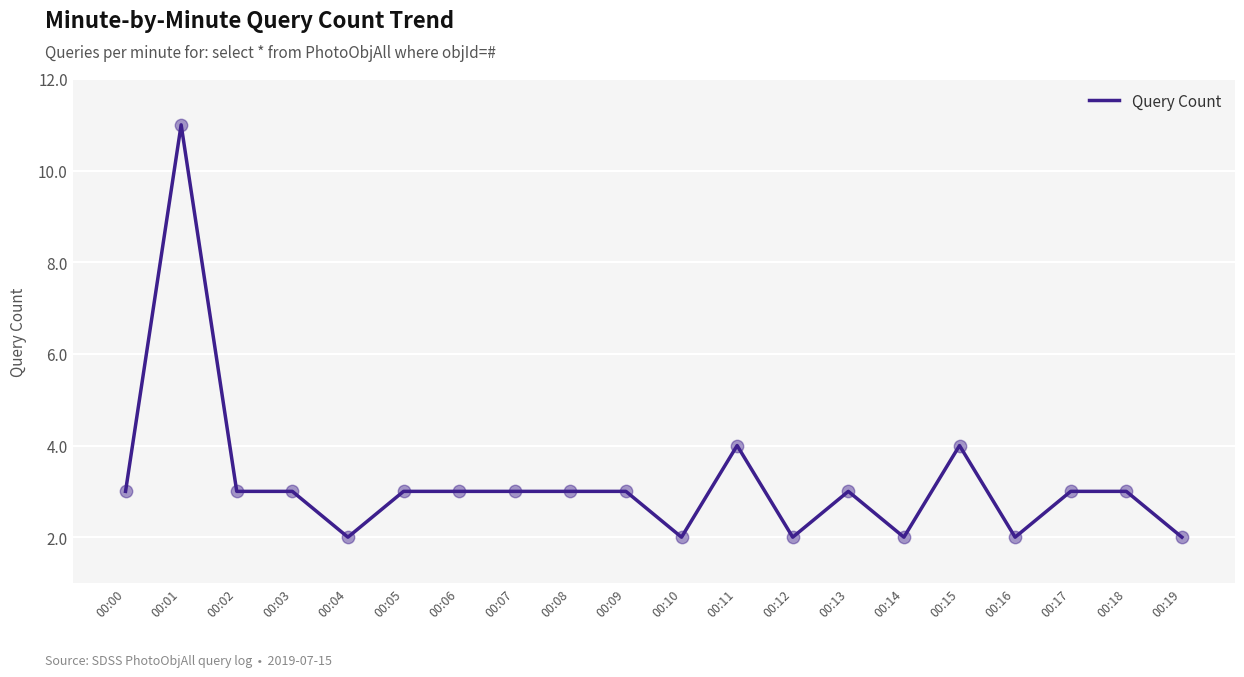

Between 00:01 and 00:12, which is larger?

00:01